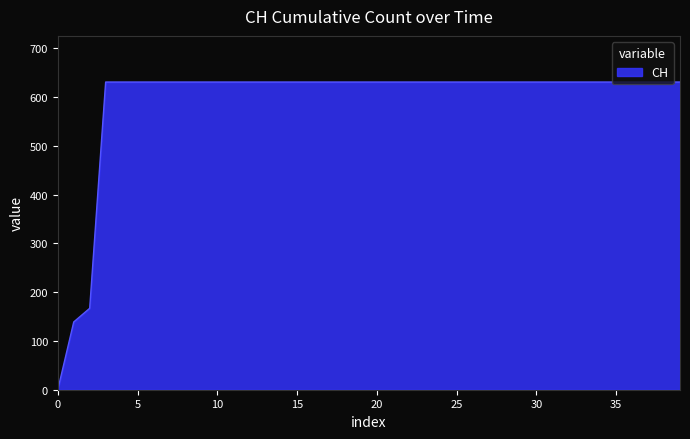

What is the average value?

591